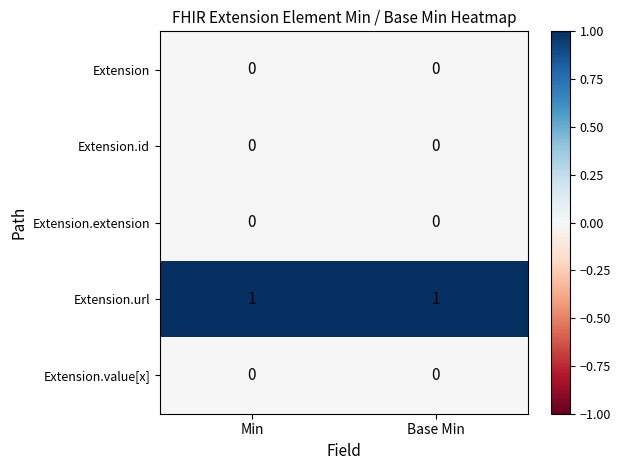

Is it true that Extension equals 0 at Min?

True